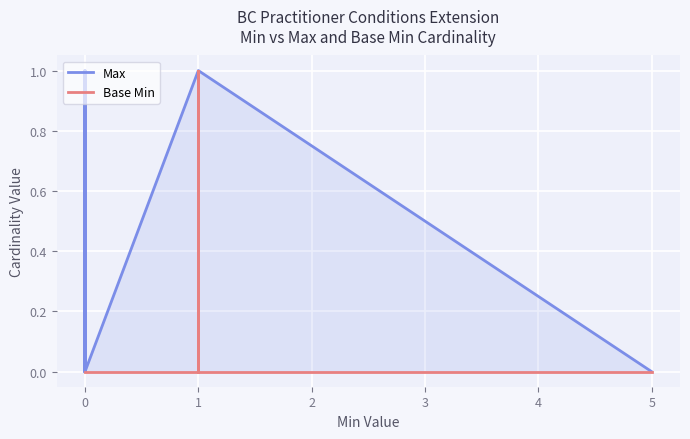

True or false: Base Min and Max intersect in this chart.

False